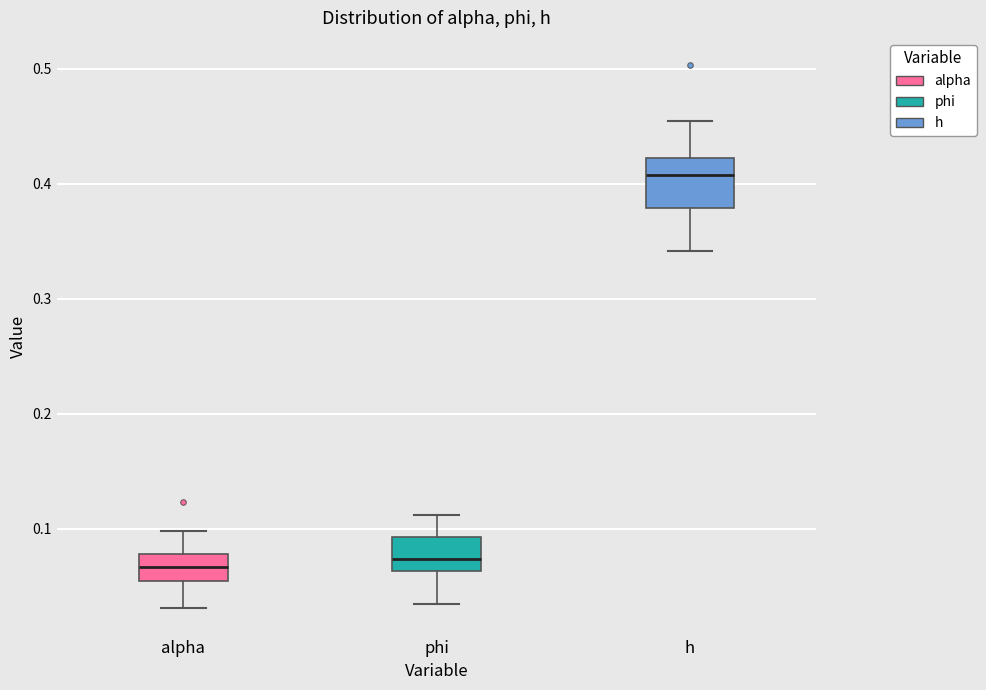

Comparing the boxes themselves (not the whiskers), which one is the tallest?

h